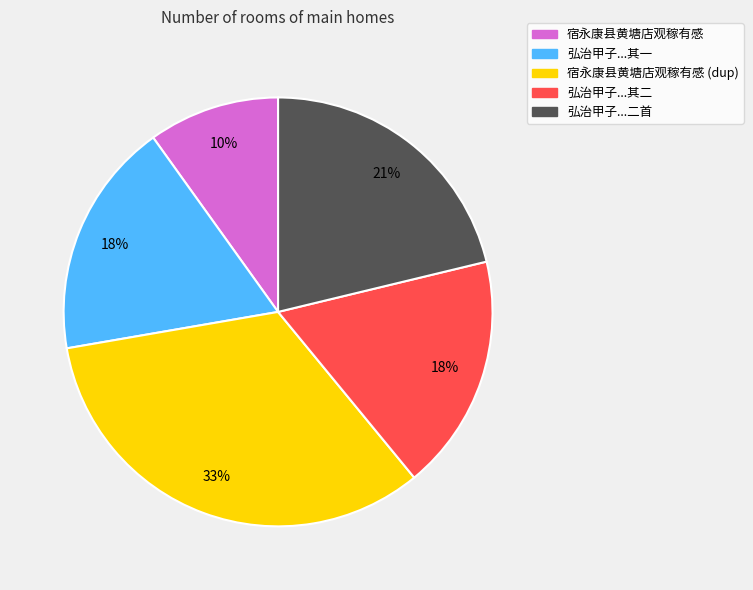

To the nearest percent, what is the average slice percentage?

20%